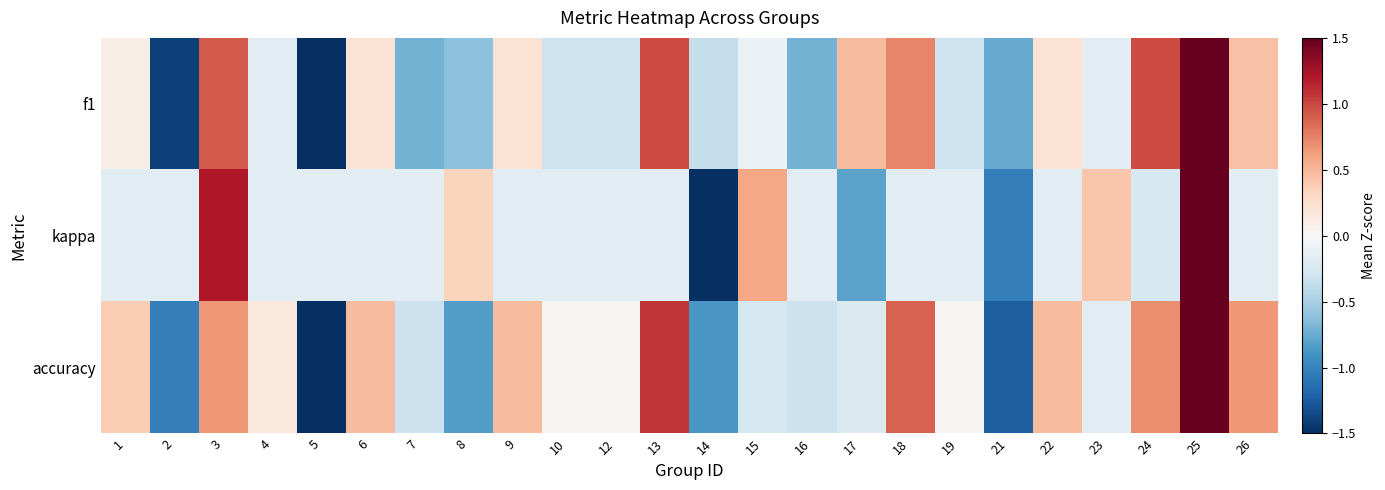

What is the greatest value displayed?

3.9